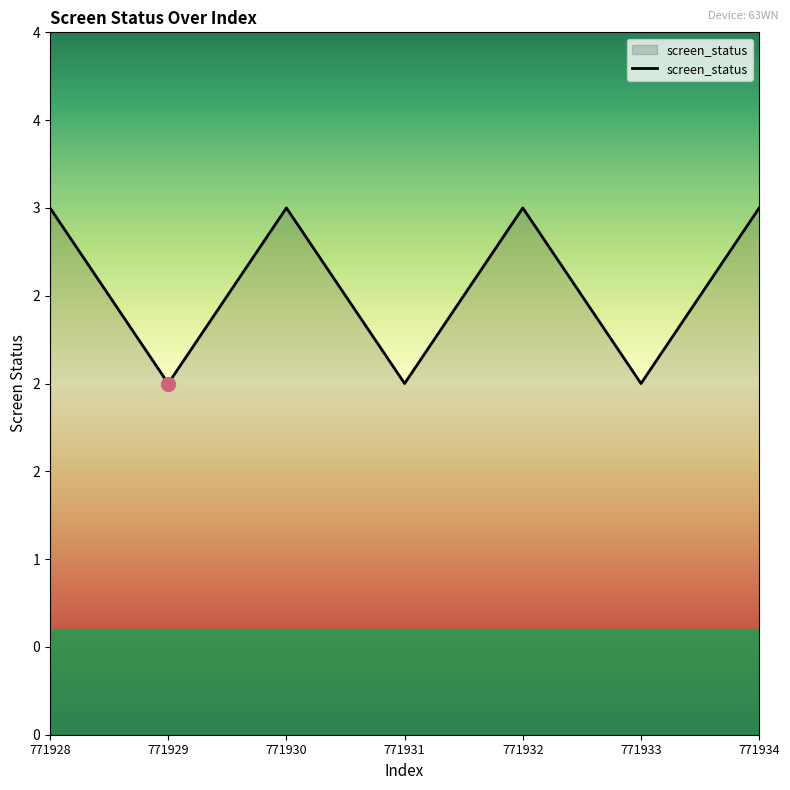

Where is the data nearest to the value 2?

771929